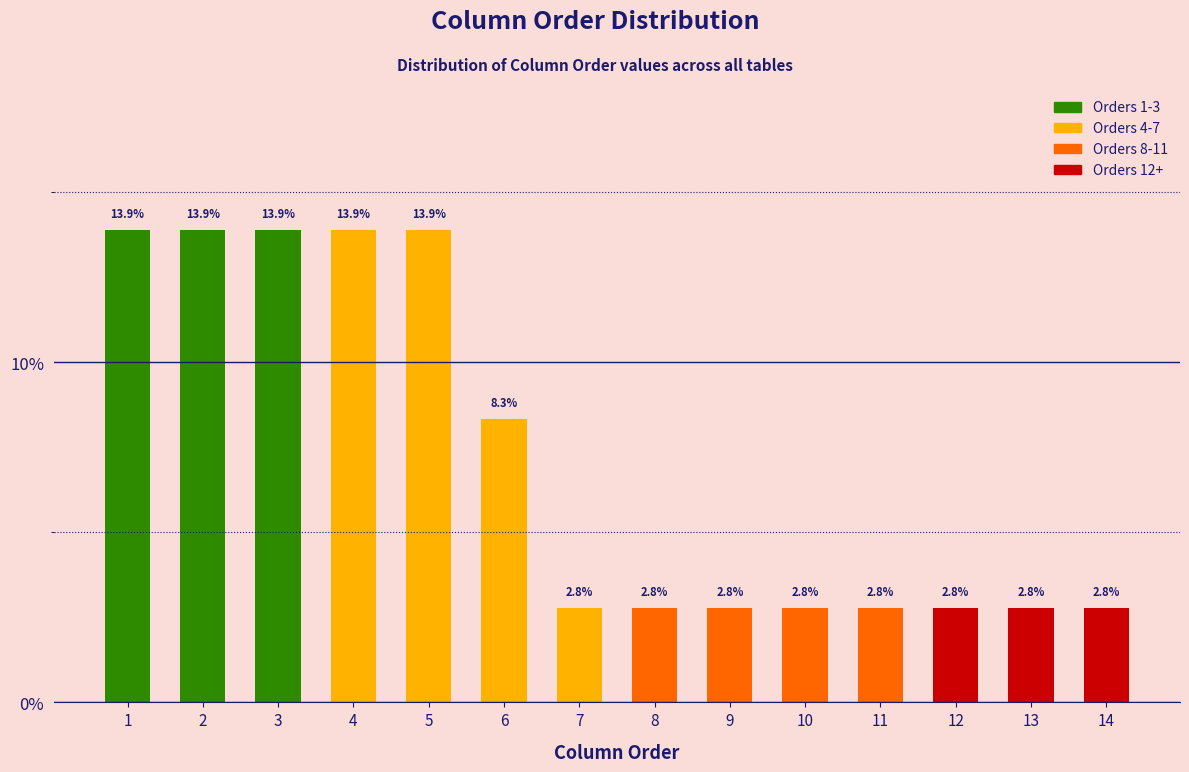

Reading left to right, transcribe all the data shown in this chart.

13.9	13.9	13.9	13.9	13.9	8.3	2.8	2.8	2.8	2.8	2.8	2.8	2.8	2.8